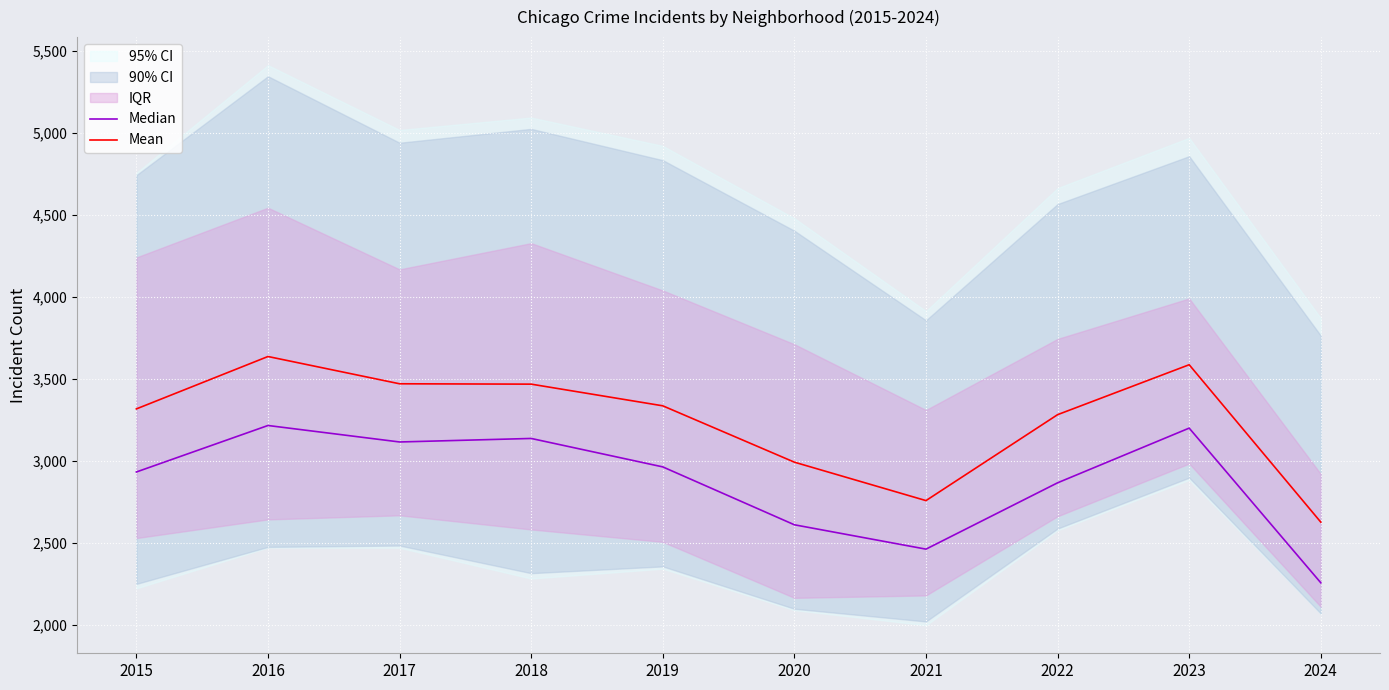

Read the Median value at 2017.

3115.0